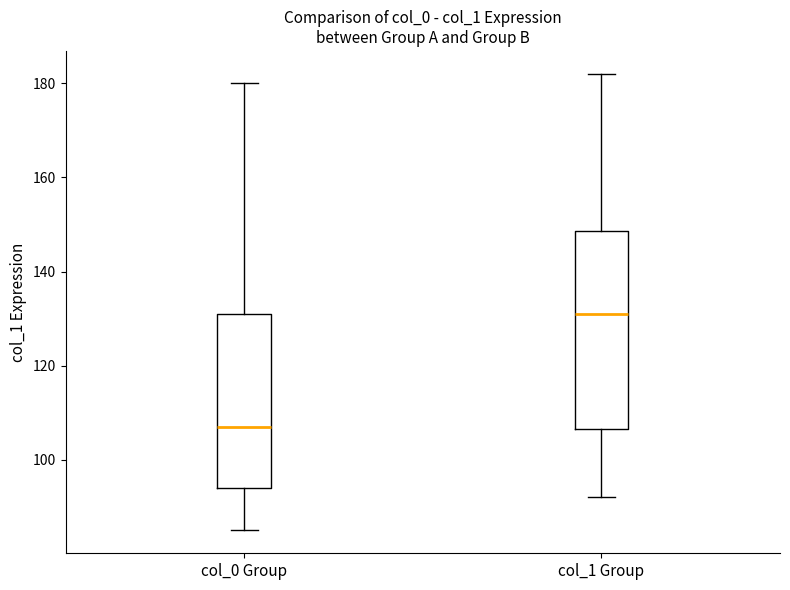

Which box has the lowest median line?

col_0 Group